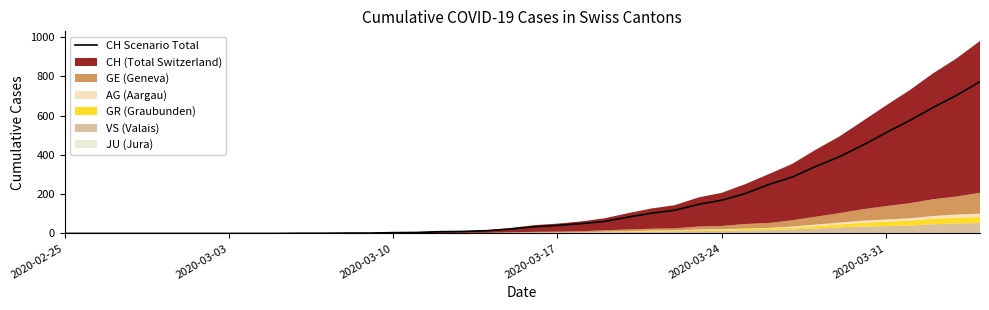

The CH Scenario Total series shows 513 at 2020-03-31. True or false?

True